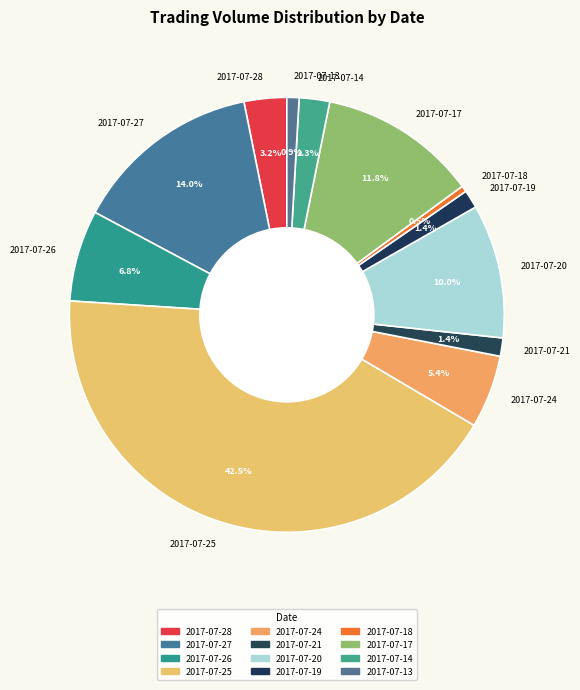

Is the sum of 2017-07-24 and 2017-07-28 greater than half?

No